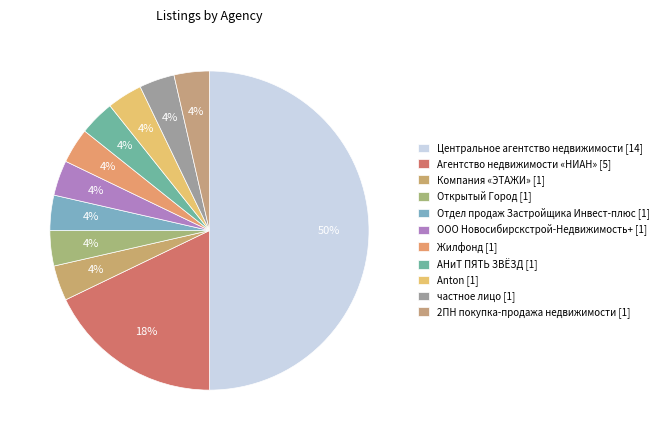

Rank the categories by value from lowest to highest.

Компания «ЭТАЖИ» [1], Открытый Город [1], Отдел продаж Застройщика Инвест-плюс [1], ООО Новосибирскстрой-Недвижимость+ [1], Жилфонд [1], АНиТ ПЯТЬ ЗВЁЗД [1], Anton [1], частное лицо [1], 2ПН покупка-продажа недвижимости [1], Агентство недвижимости «НИАН» [5], Центральное агентство недвижимости [14]